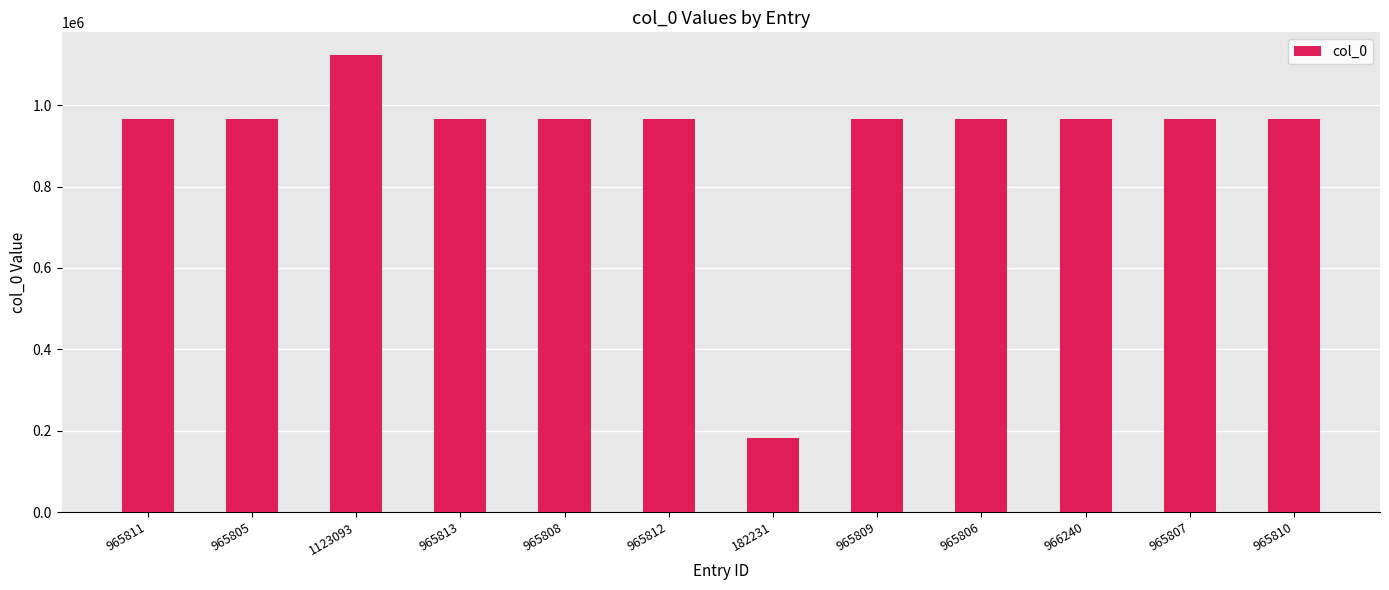

What is the label of the 1st bar from the left?

965811